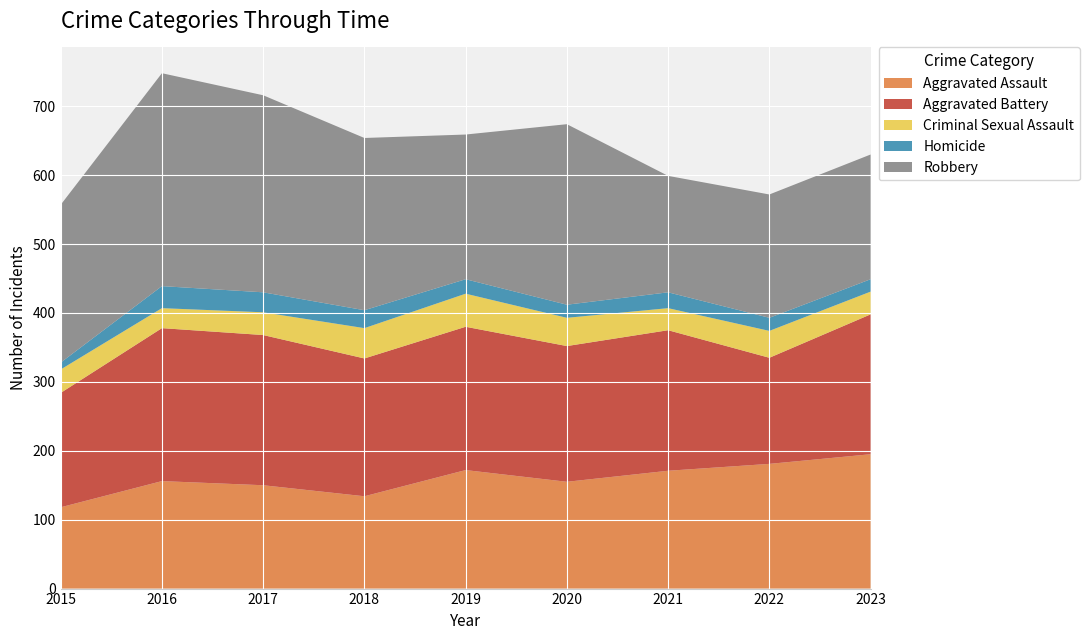

Reading right to left, list all the values displayed in this chart.

Aggravated Assault: 195	181	171	155	172	134	150	156	118
Aggravated Battery: 203	154	204	197	208	200	218	222	166
Criminal Sexual Assault: 33	39	32	41	48	44	33	29	34
Homicide: 18	19	23	19	21	26	29	32	10
Robbery: 181	179	169	262	210	250	286	309	229